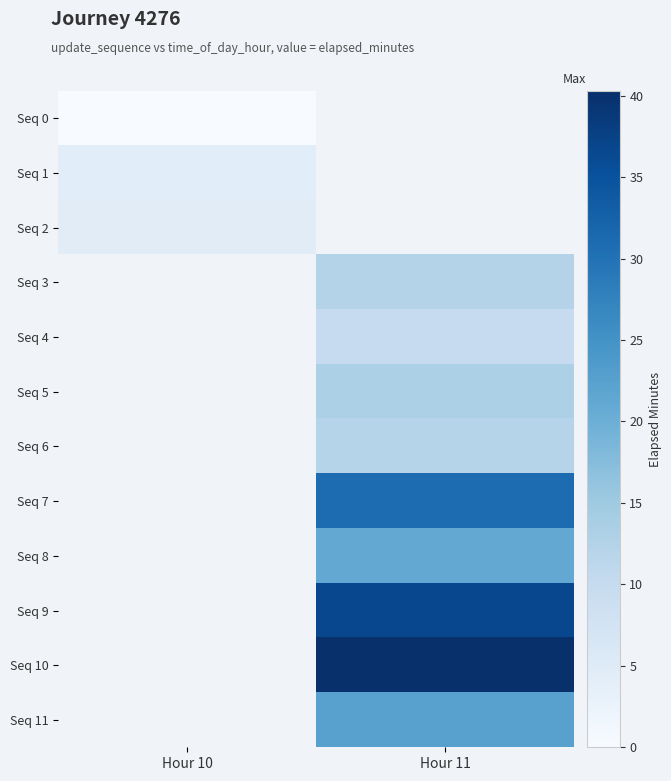

Count the number of categories in the chart.

2